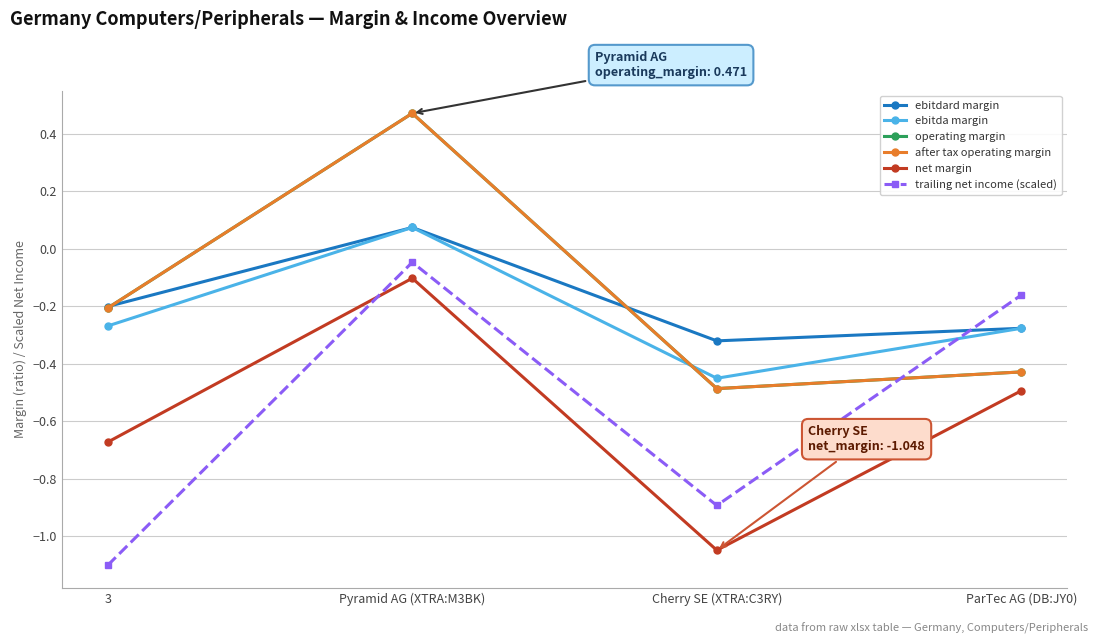

The after tax operating margin series shows -0.2 at 3. True or false?

True